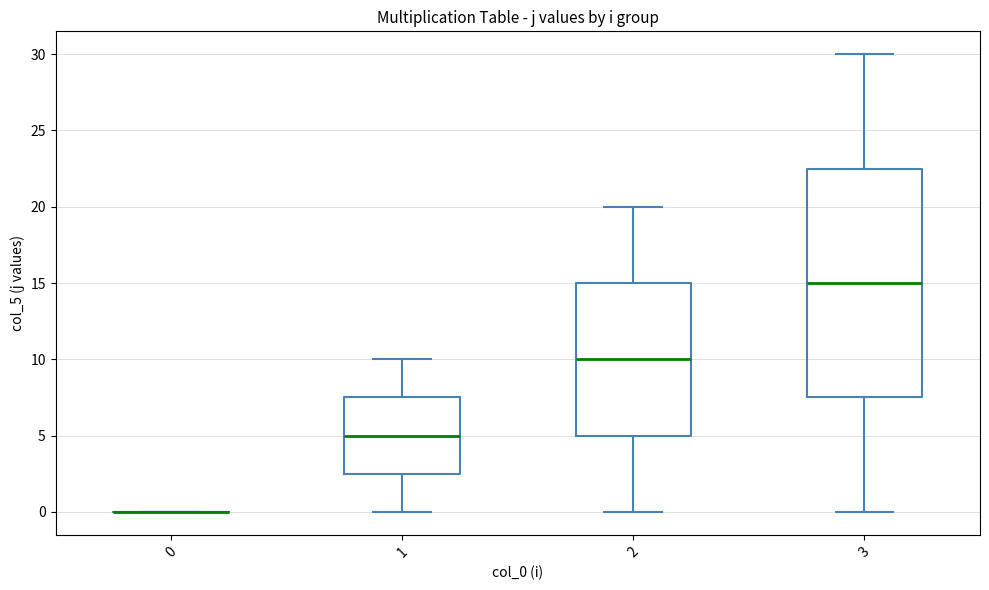

Which box is the tallest, from its lower edge to its upper edge?

3